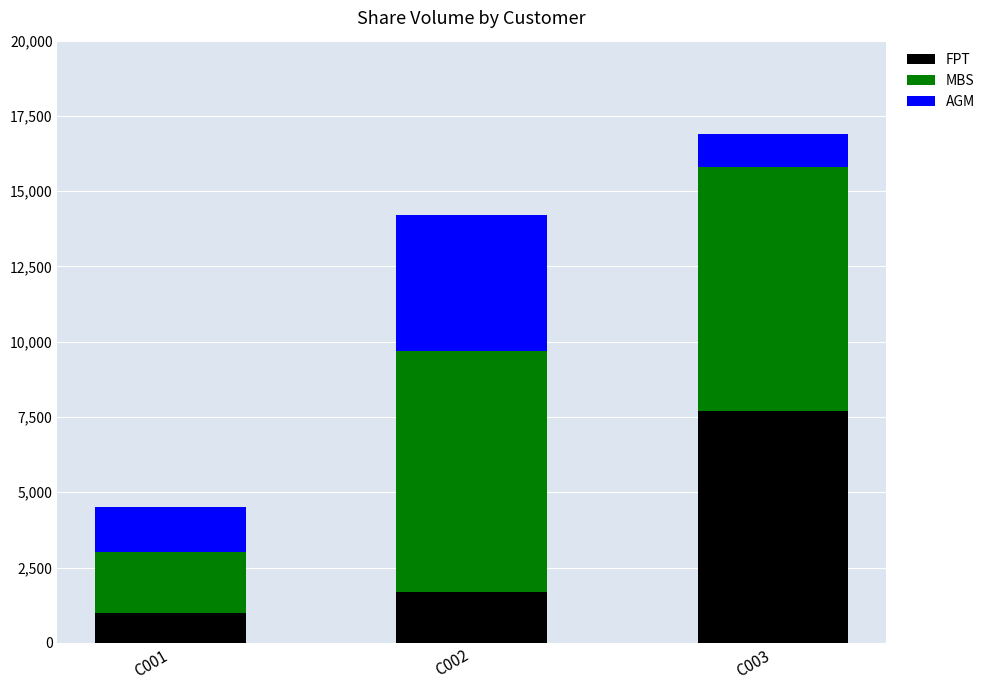

What is the minimum value for FPT?

1000